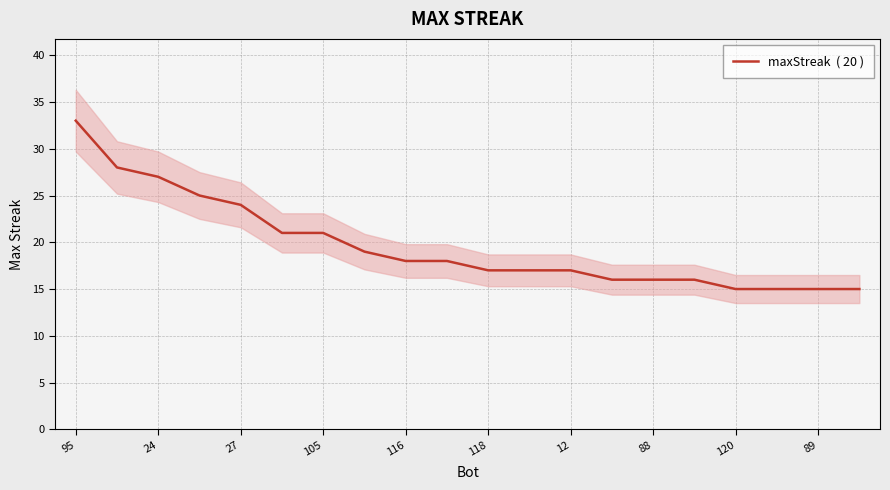

Rank the categories by value from lowest to highest.

16, 17, 18, 19, 13, 14, 15, 10, 11, 12, 120, 89, 88, 118, 12, 116, 105, 27, 24, 95